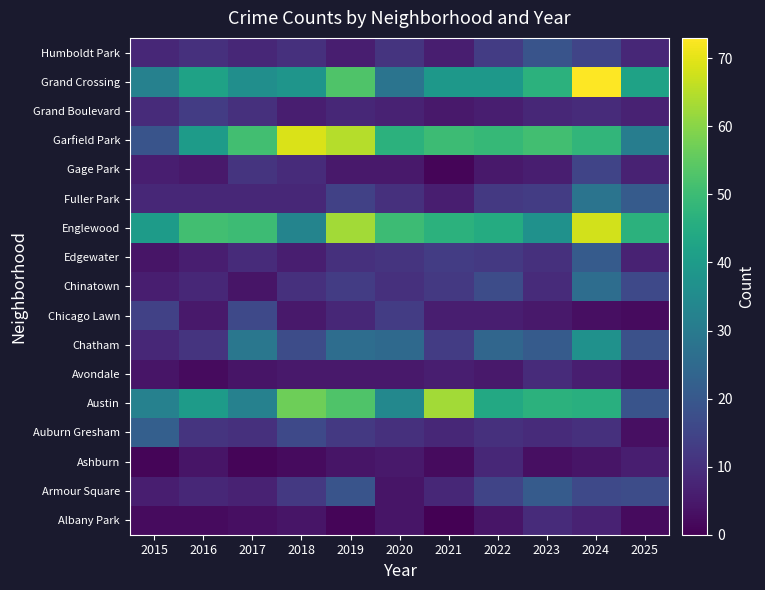

At which category is the sum across all series the highest?

2024